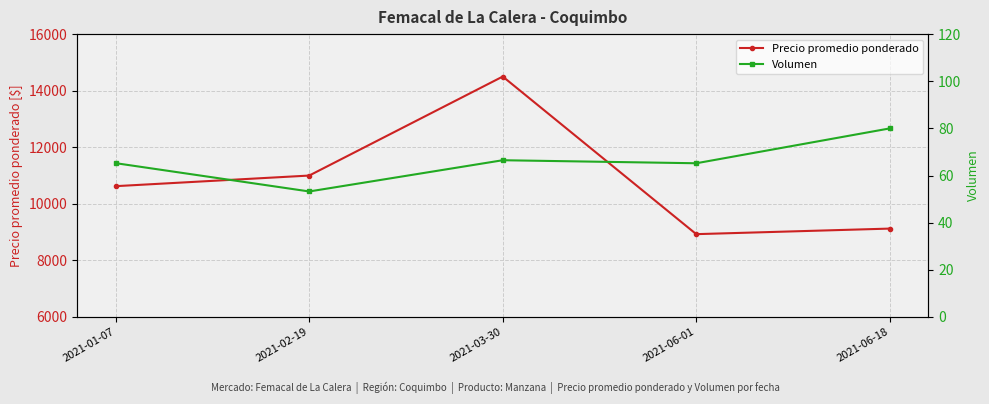

Reading left to right, extract all data points from this chart.

Precio promedio ponderado: 10625.0	11000.0	14500.0	8928.6	9125.0
Volumen: 65.2	53.2	66.5	65.2	80.0